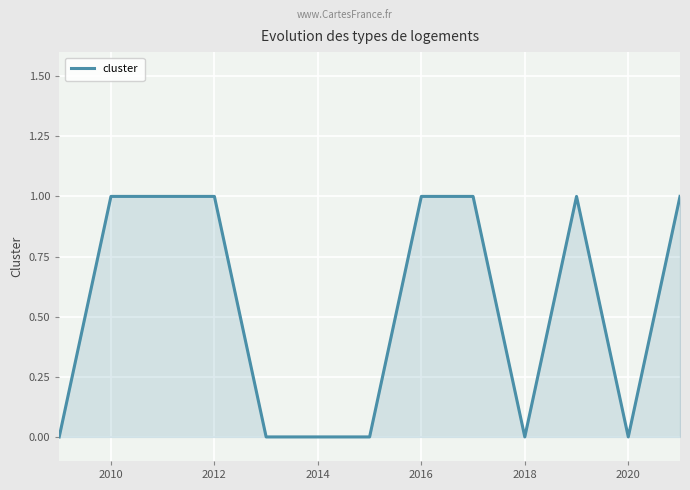

What is the average value?

1